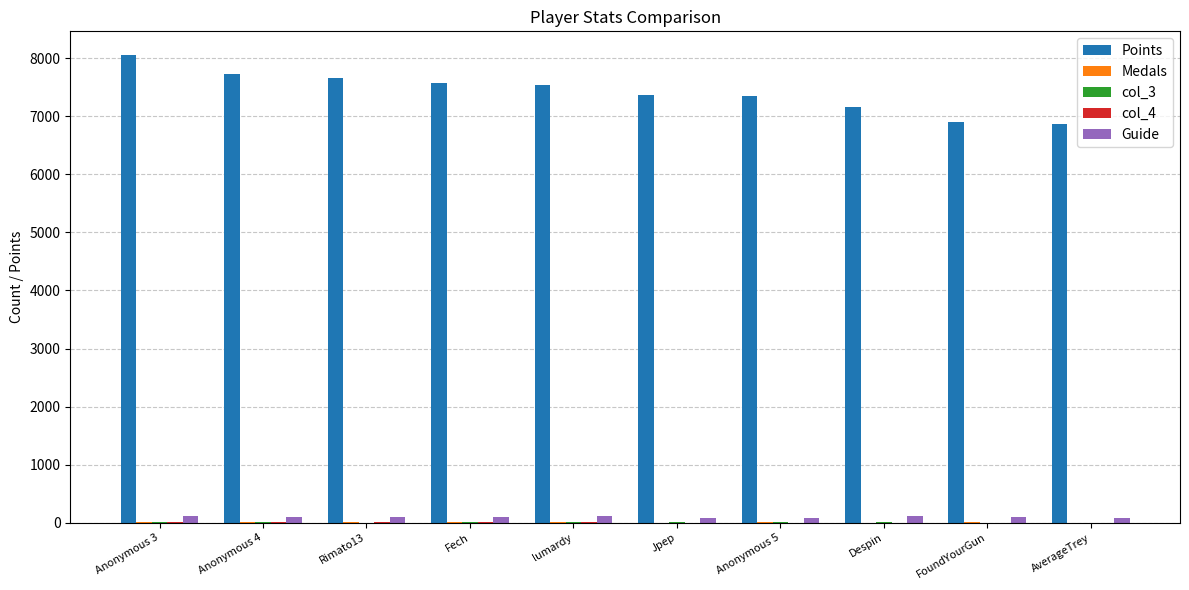

What is the total value across all series at FoundYourGun?

7020